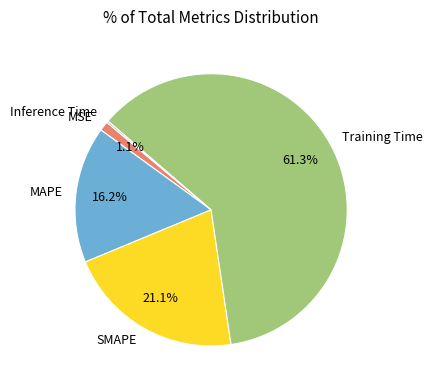

Is there any slice that represents more than half of the pie?

Yes